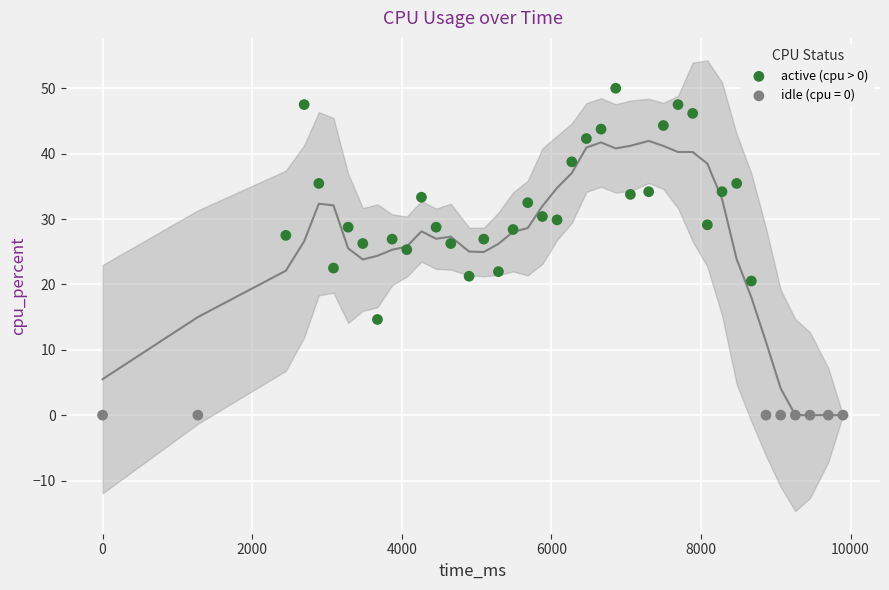

Which series reaches the maximum Y coordinate?

active (cpu > 0)